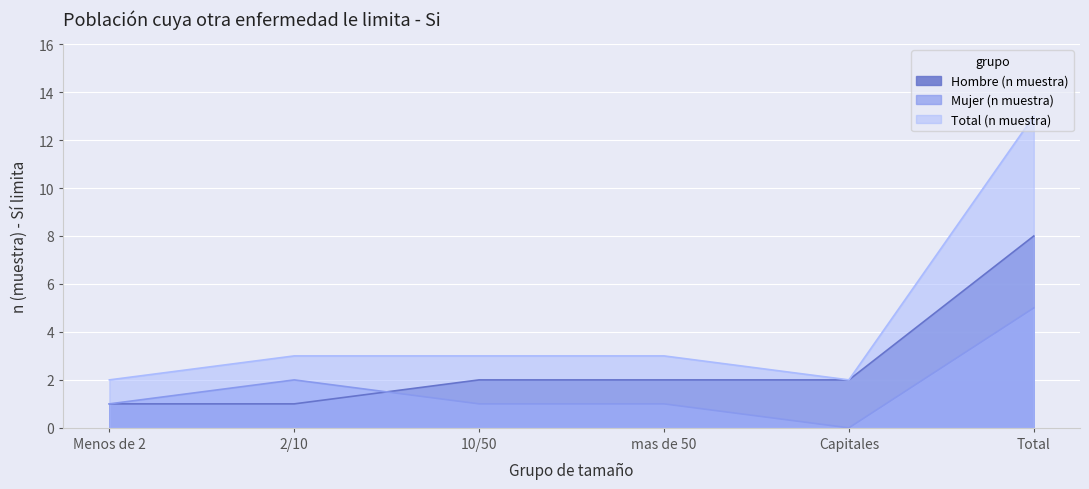

In Mujer (n muestra), how many points are lower than both neighbors (excluding endpoints)?

1